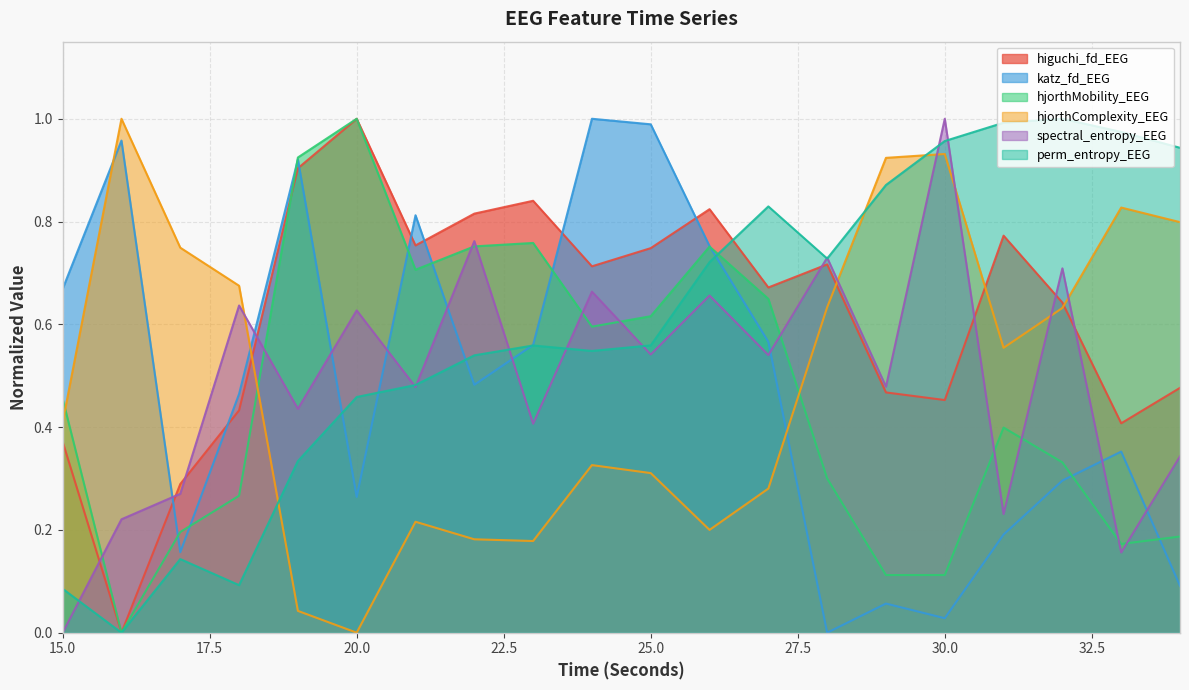

The perm_entropy_EEG series shows 0.7 at 21. True or false?

False